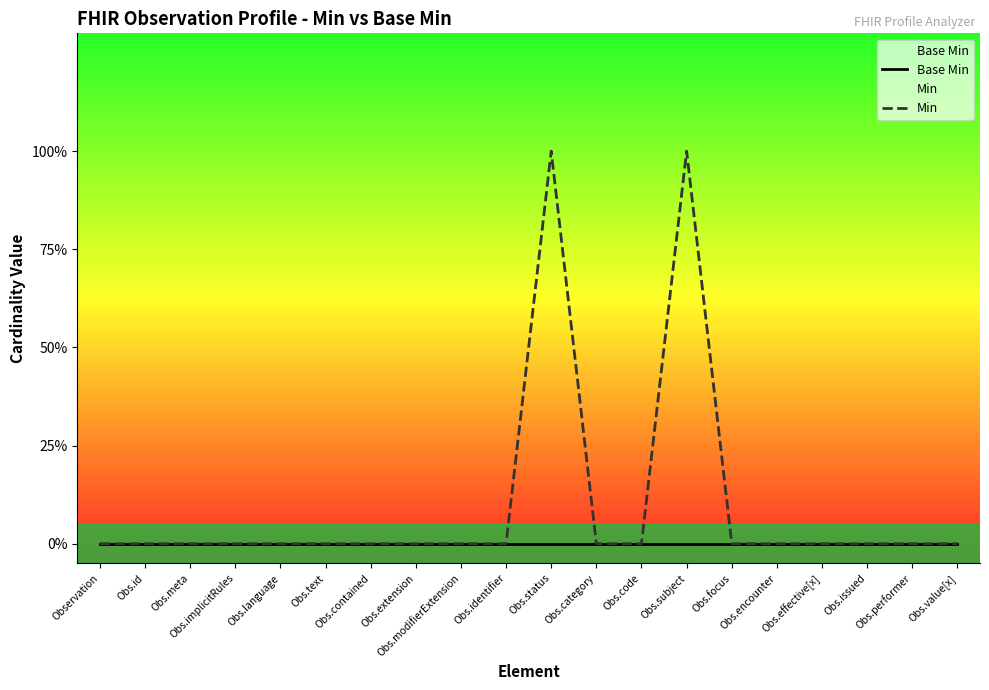

What is the highest value of the Min series?

1